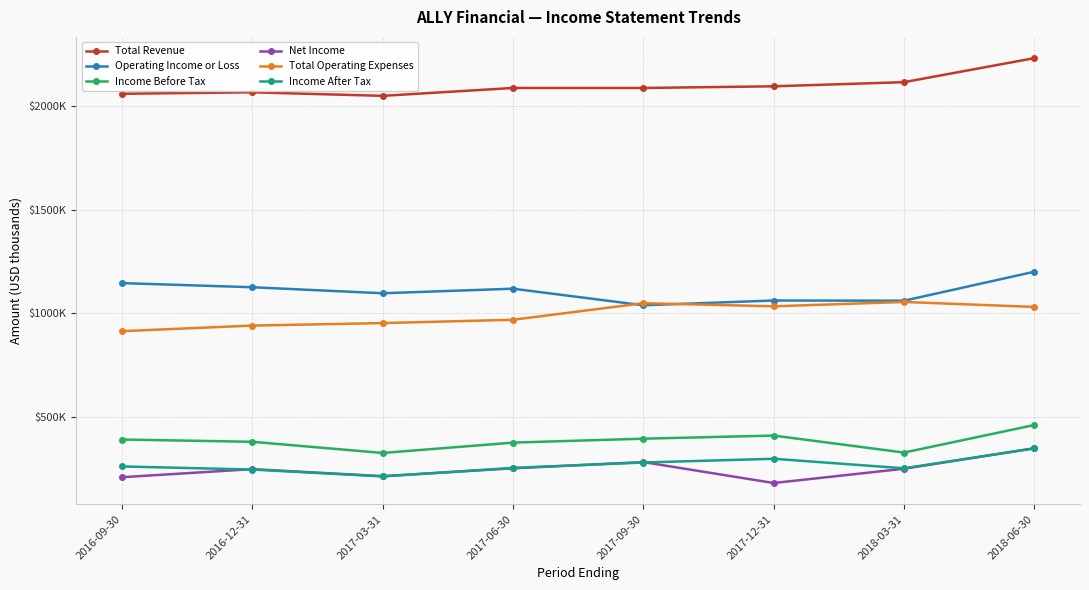

Is this an area chart (filled region under the line)?

No